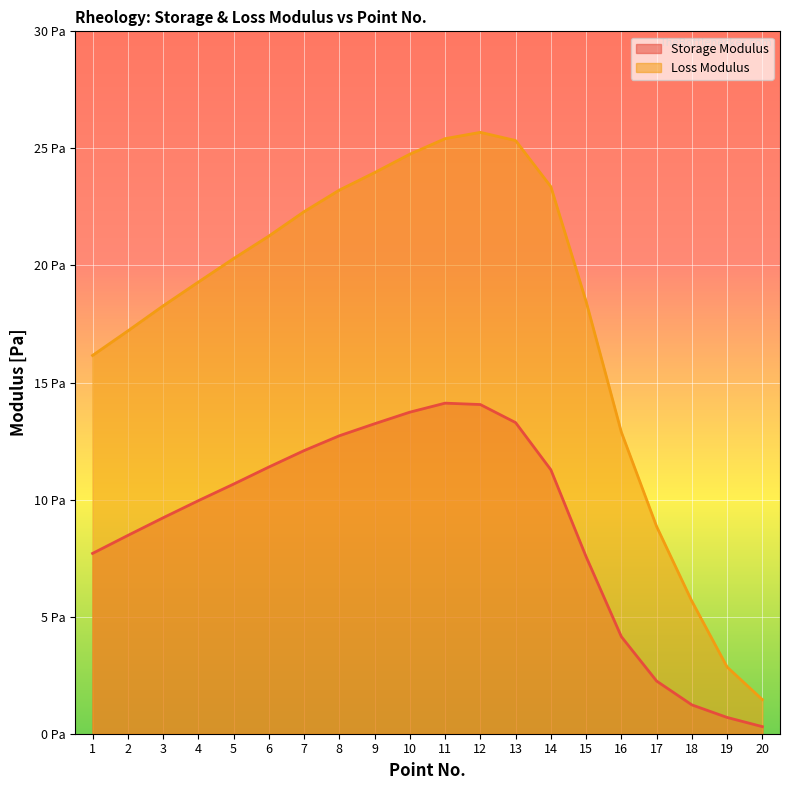

Where is the first local maximum for Loss Modulus?

12